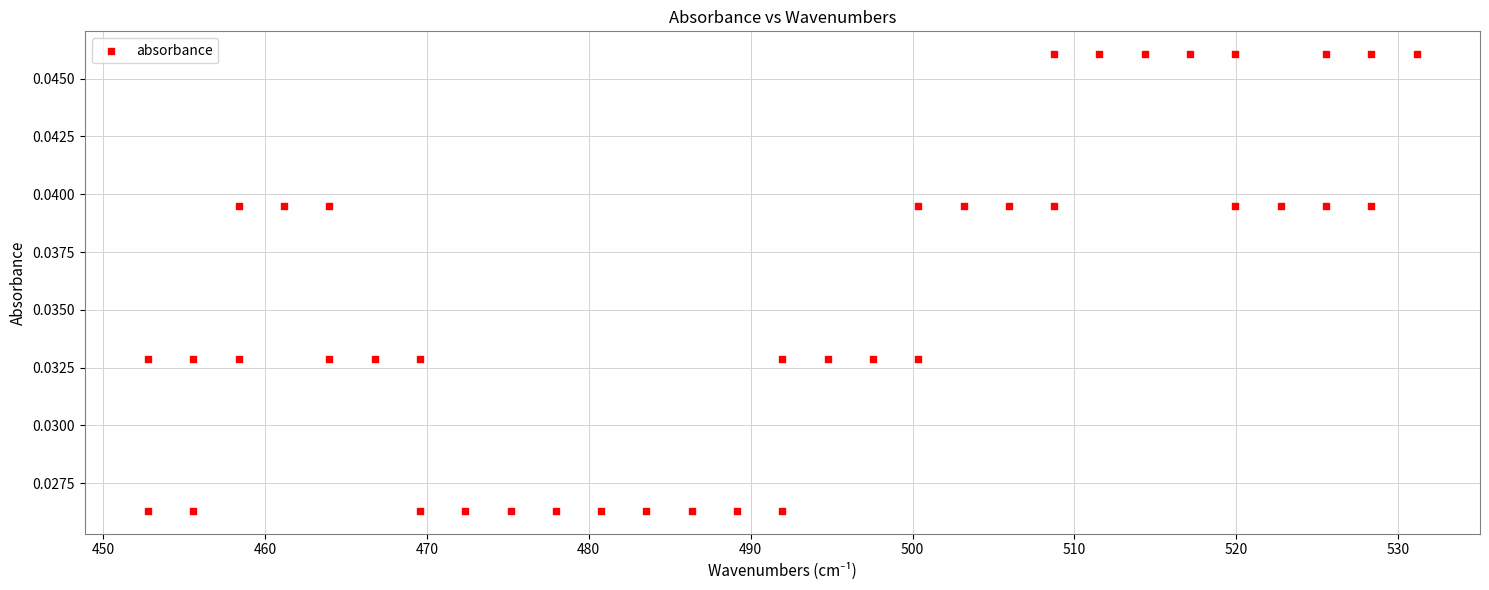

What is the range of X values (max minus min)?

78.3